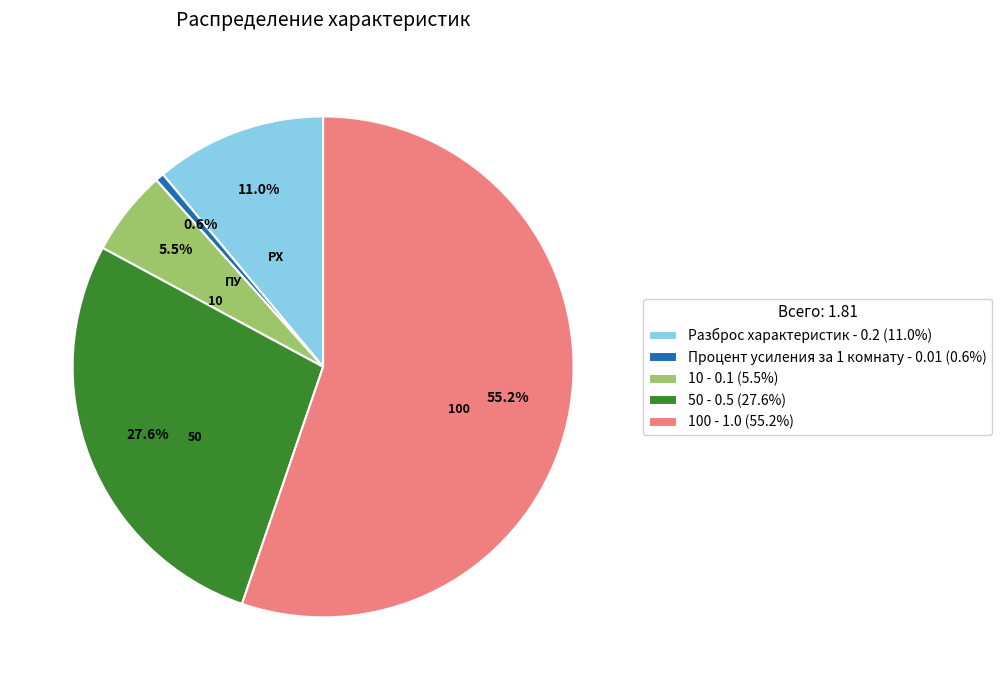

Rank the categories by value from highest to lowest.

100 - 1.0 (55.2%), 50 - 0.5 (27.6%), Разброс характеристик - 0.2 (11.0%), 10 - 0.1 (5.5%), Процент усиления за 1 комнату - 0.01 (0.6%)